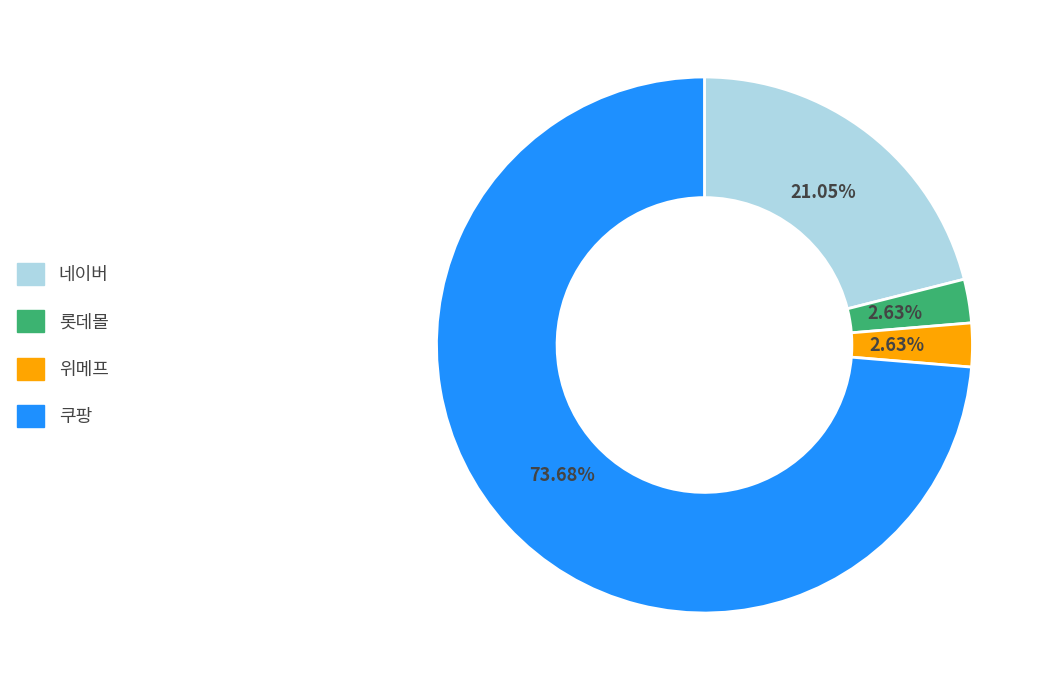

Is it true that 네이버 is 21% of the pie?

True